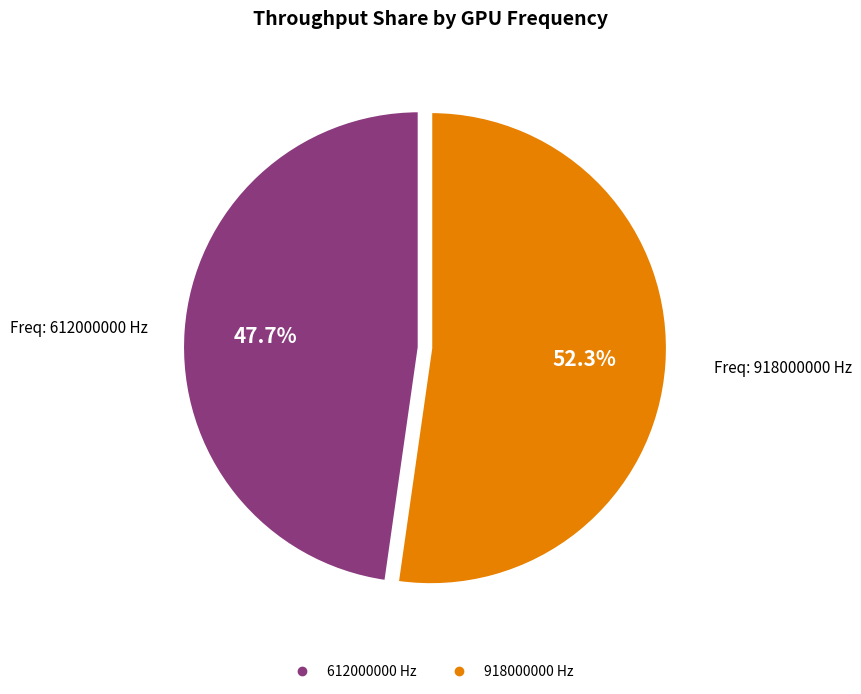

To the nearest percent, what percentage of the pie is 612000000?

48%